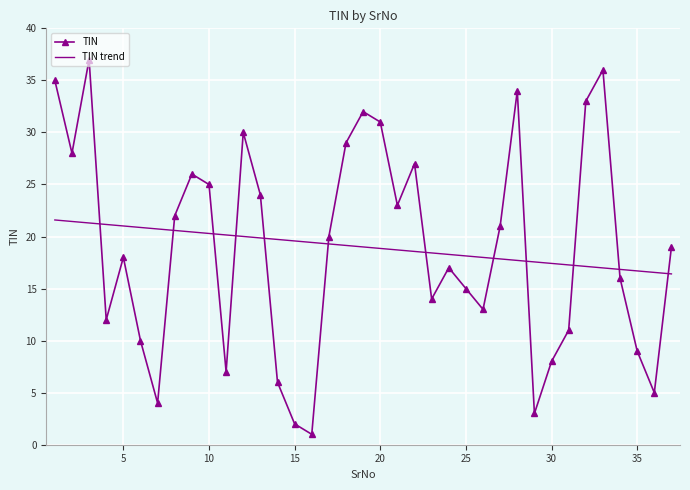

What is the difference between the maximum and second lowest values in the TIN trend series?

5.0